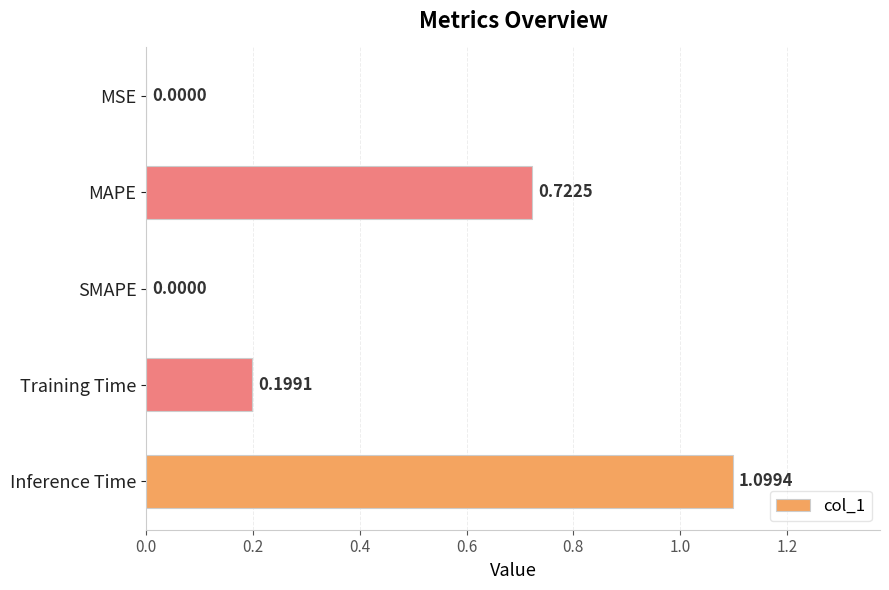

What is the sum of all values?

2.0